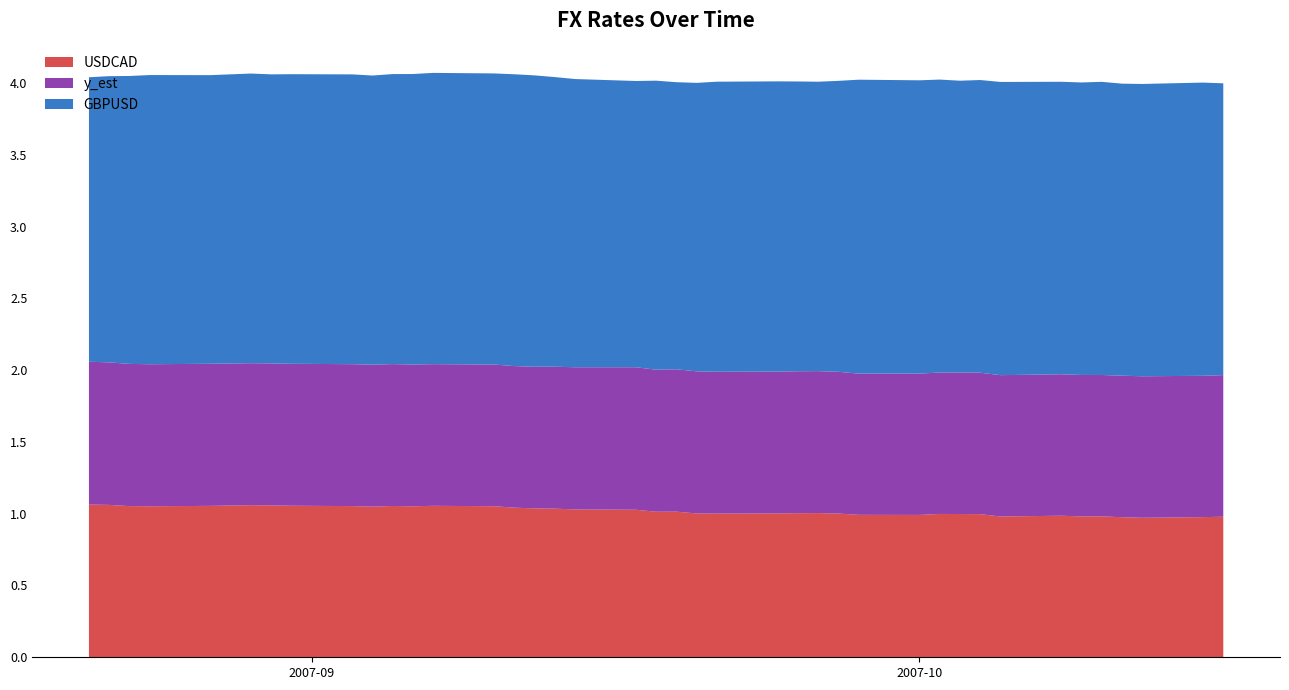

Reading left to right, extract all data points from this chart.

USDCAD: 2007-08-21=1.1	2007-08-22=1.1	2007-08-23=1.1	2007-08-24=1.1	2007-08-27=1.1	2007-08-29=1.1	2007-08-30=1.1	2007-08-31=1.1	2007-09-03=1.1	2007-09-04=1.0	2007-09-05=1.1	2007-09-06=1.1	2007-09-07=1.1	2007-09-10=1.1	2007-09-11=1.0	2007-09-12=1.0	2007-09-13=1.0	2007-09-14=1.0	2007-09-17=1.0	2007-09-18=1.0	2007-09-19=1.0	2007-09-20=1.0	2007-09-21=1.0	2007-09-24=1.0	2007-09-25=1.0	2007-09-26=1.0	2007-09-27=1.0	2007-09-28=1.0	2007-10-01=1.0	2007-10-02=1.0	2007-10-03=1.0	2007-10-04=1.0	2007-10-05=1.0	2007-10-08=1.0	2007-10-09=1.0	2007-10-10=1.0	2007-10-11=1.0	2007-10-12=1.0	2007-10-15=1.0	2007-10-16=1.0
y_est: 2007-08-21=1.0	2007-08-22=1.0	2007-08-23=1.0	2007-08-24=1.0	2007-08-27=1.0	2007-08-29=1.0	2007-08-30=1.0	2007-08-31=1.0	2007-09-03=1.0	2007-09-04=1.0	2007-09-05=1.0	2007-09-06=1.0	2007-09-07=1.0	2007-09-10=1.0	2007-09-11=1.0	2007-09-12=1.0	2007-09-13=1.0	2007-09-14=1.0	2007-09-17=1.0	2007-09-18=1.0	2007-09-19=1.0	2007-09-20=1.0	2007-09-21=1.0	2007-09-24=1.0	2007-09-25=1.0	2007-09-26=1.0	2007-09-27=1.0	2007-09-28=1.0	2007-10-01=1.0	2007-10-02=1.0	2007-10-03=1.0	2007-10-04=1.0	2007-10-05=1.0	2007-10-08=1.0	2007-10-09=1.0	2007-10-10=1.0	2007-10-11=1.0	2007-10-12=1.0	2007-10-15=1.0	2007-10-16=1.0
GBPUSD: 2007-08-21=2.0	2007-08-22=2.0	2007-08-23=2.0	2007-08-24=2.0	2007-08-27=2.0	2007-08-29=2.0	2007-08-30=2.0	2007-08-31=2.0	2007-09-03=2.0	2007-09-04=2.0	2007-09-05=2.0	2007-09-06=2.0	2007-09-07=2.0	2007-09-10=2.0	2007-09-11=2.0	2007-09-12=2.0	2007-09-13=2.0	2007-09-14=2.0	2007-09-17=2.0	2007-09-18=2.0	2007-09-19=2.0	2007-09-20=2.0	2007-09-21=2.0	2007-09-24=2.0	2007-09-25=2.0	2007-09-26=2.0	2007-09-27=2.0	2007-09-28=2.0	2007-10-01=2.0	2007-10-02=2.0	2007-10-03=2.0	2007-10-04=2.0	2007-10-05=2.0	2007-10-08=2.0	2007-10-09=2.0	2007-10-10=2.0	2007-10-11=2.0	2007-10-12=2.0	2007-10-15=2.0	2007-10-16=2.0